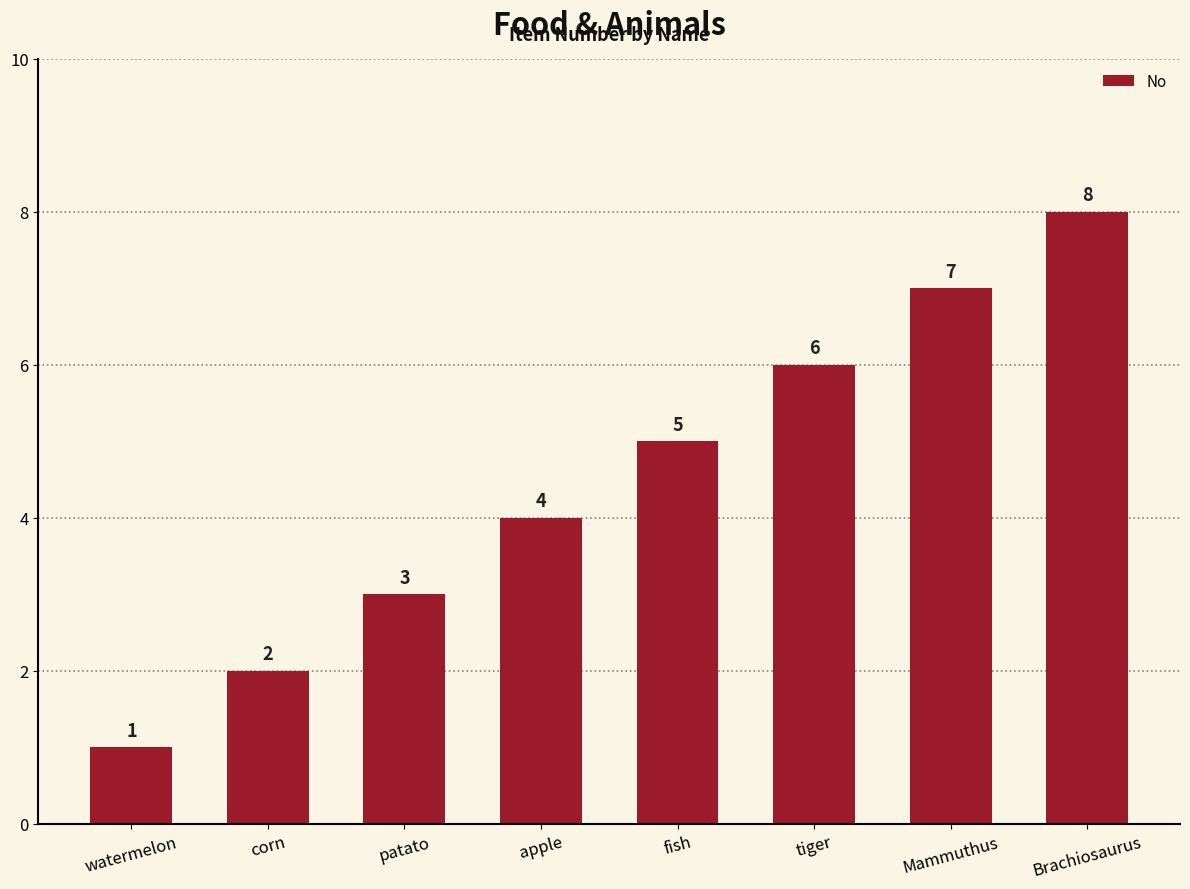

Is it true that the value at watermelon is 1?

True